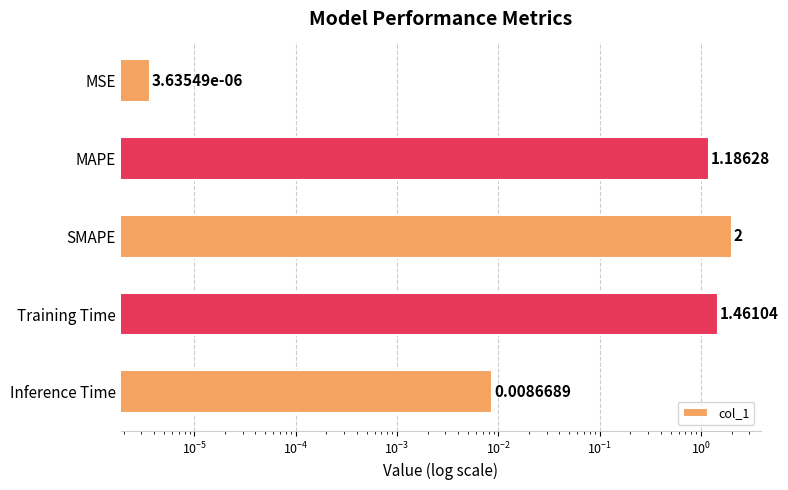

Which has a higher value, MAPE or Training Time?

Training Time